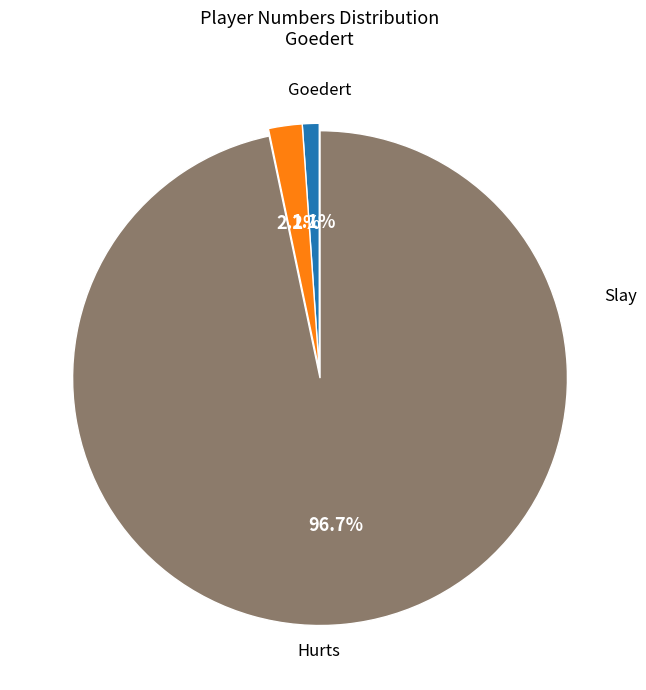

To the nearest percent, what is the difference between the Slay and Hurts slice percentages?

1%